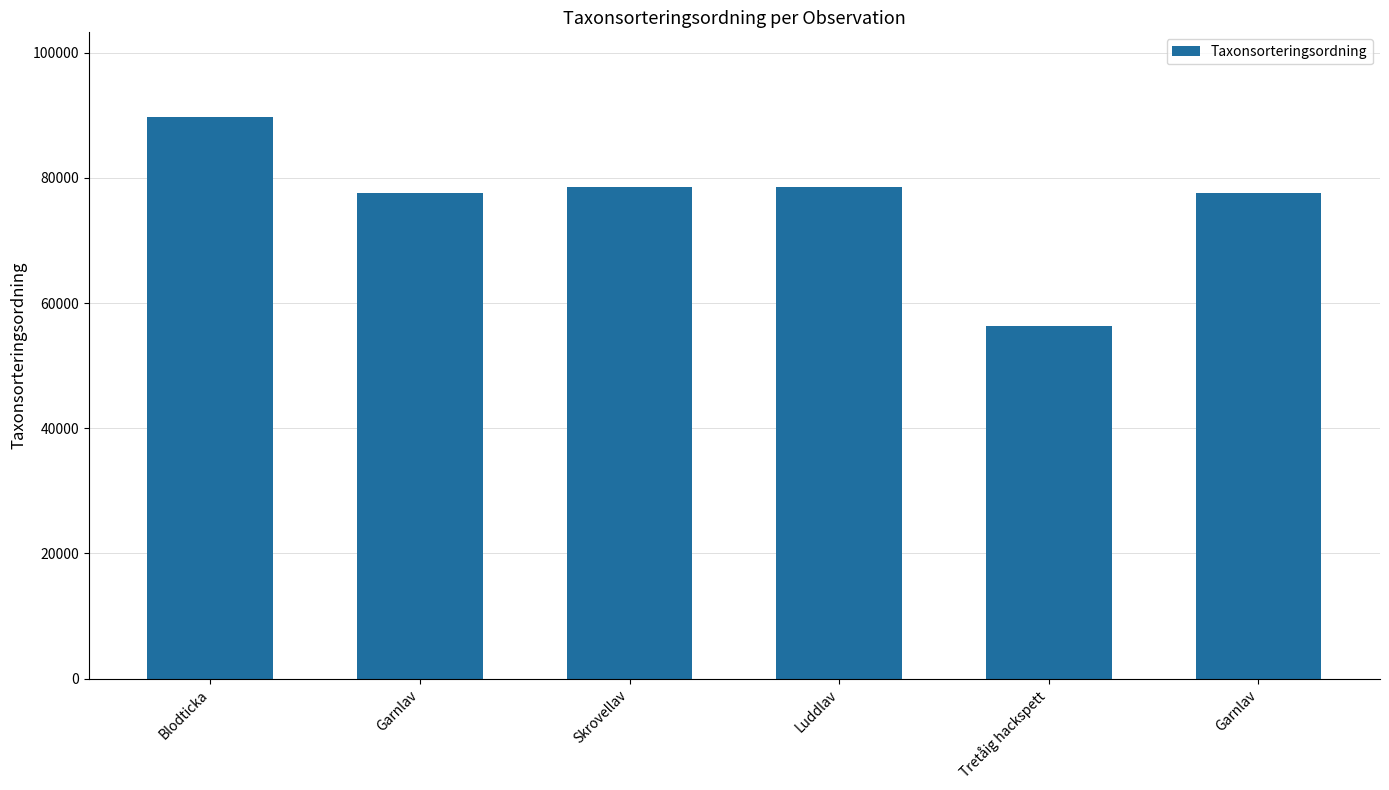

How many values are below 78570?

3